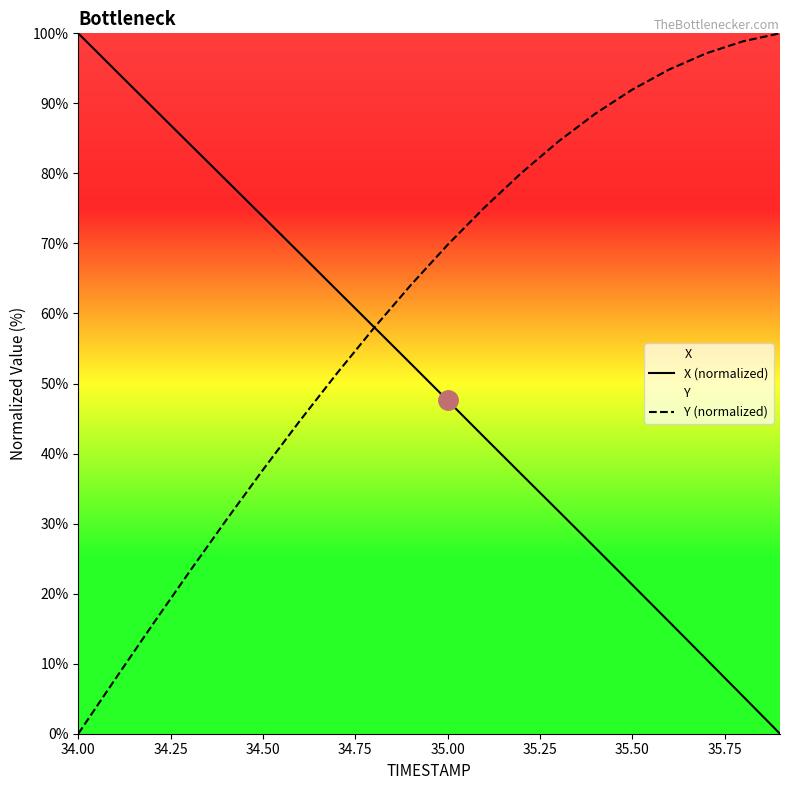

Rank the series by their average value, from highest to lowest.

Y (normalized), X (normalized)